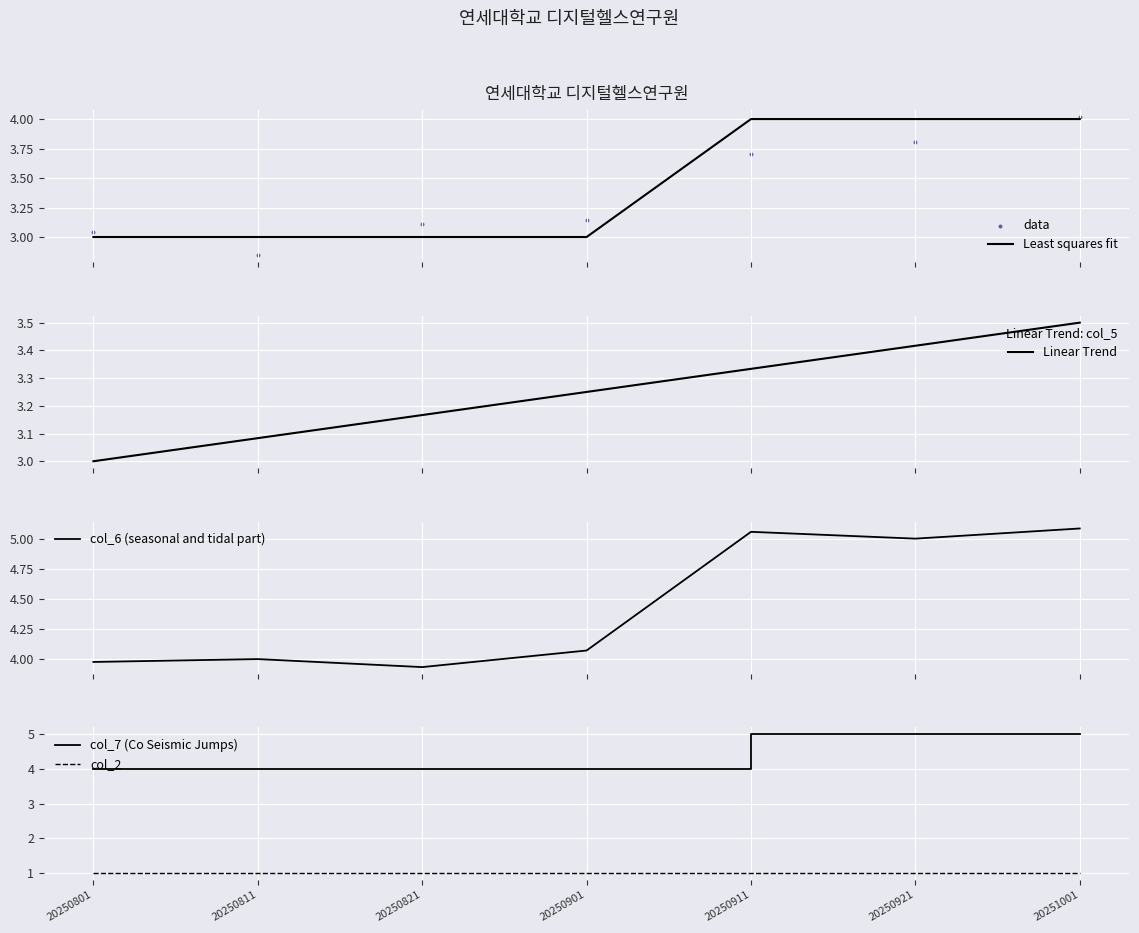

What is the total value across all series at 20250911?

22.1